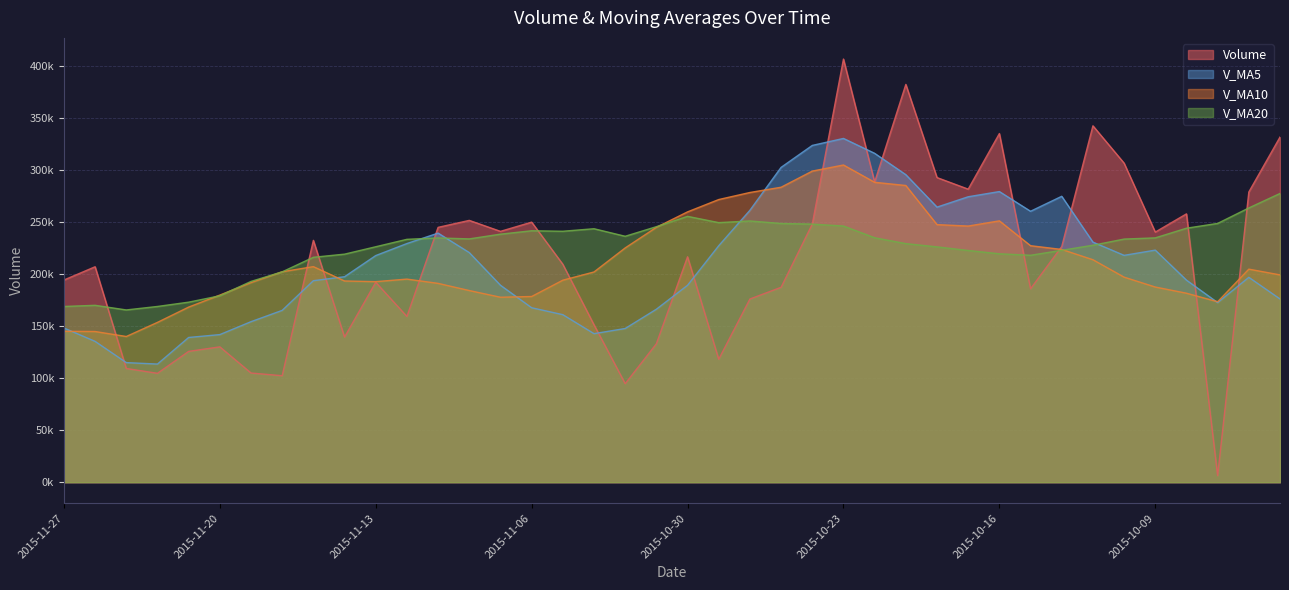

What is the label of the 14th point from the right?

2015-10-22